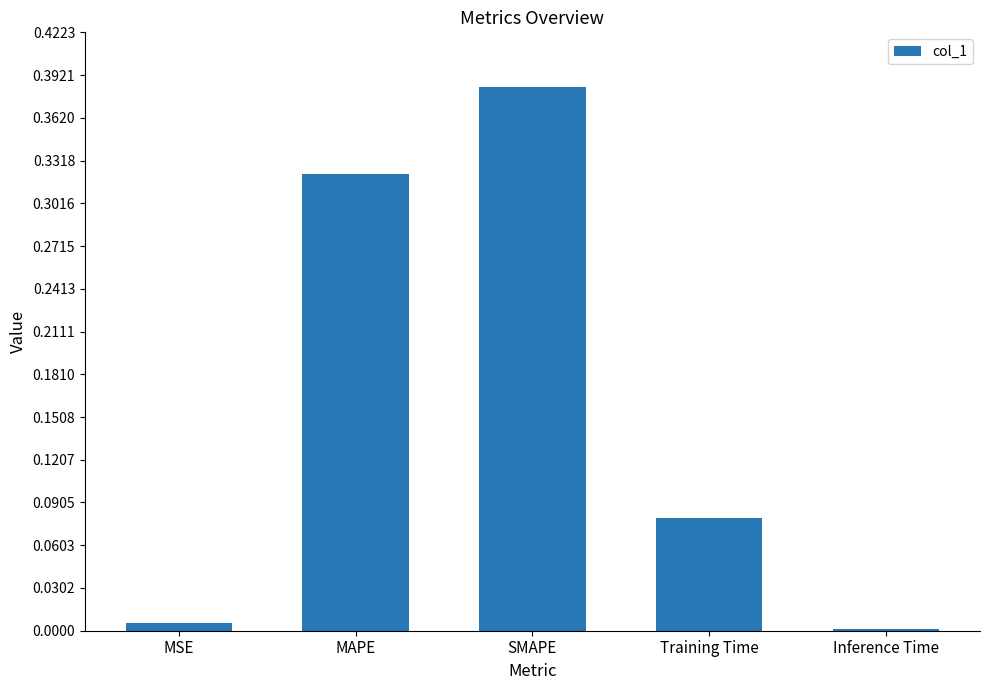

At which category does the chart reach its minimum across all series?

Inference Time